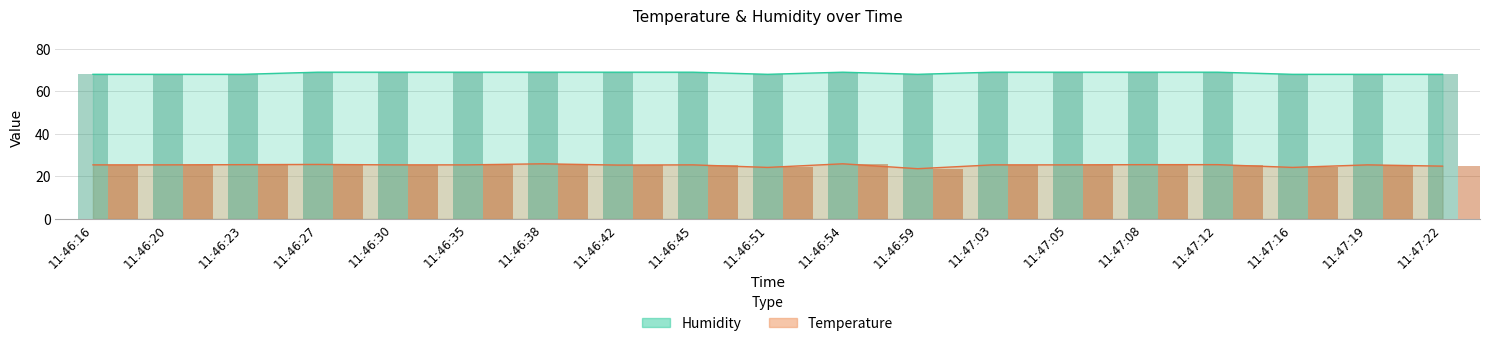

Is the value of Humidity at 11:47:12 greater than the value of Temperature at 11:46:38?

Yes